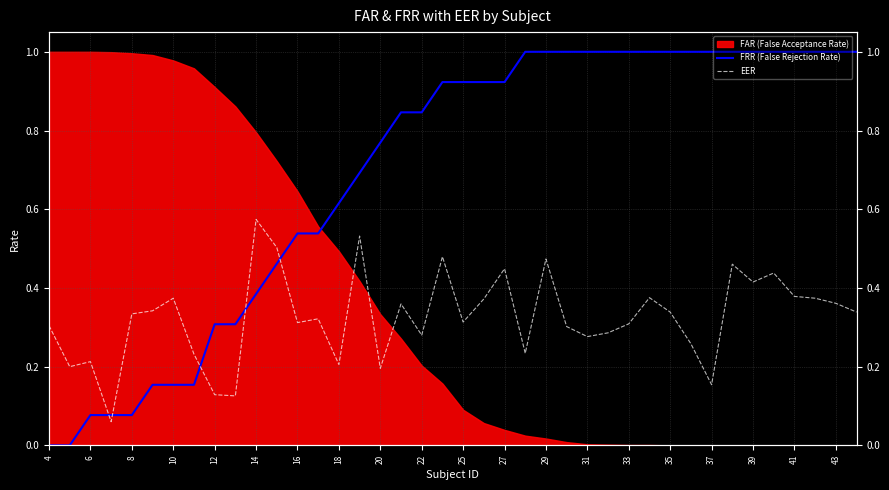

Which series has the largest total across all categories?

FRR (False Rejection Rate)